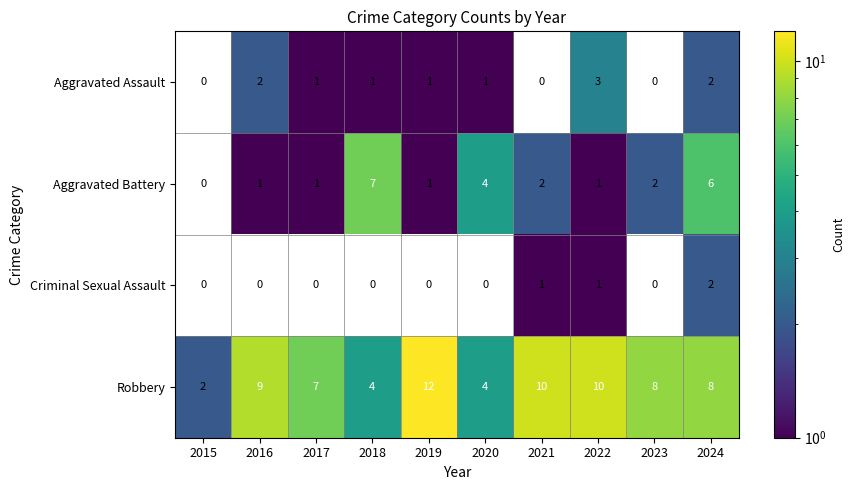

The Robbery series shows 10 at 2021. True or false?

True